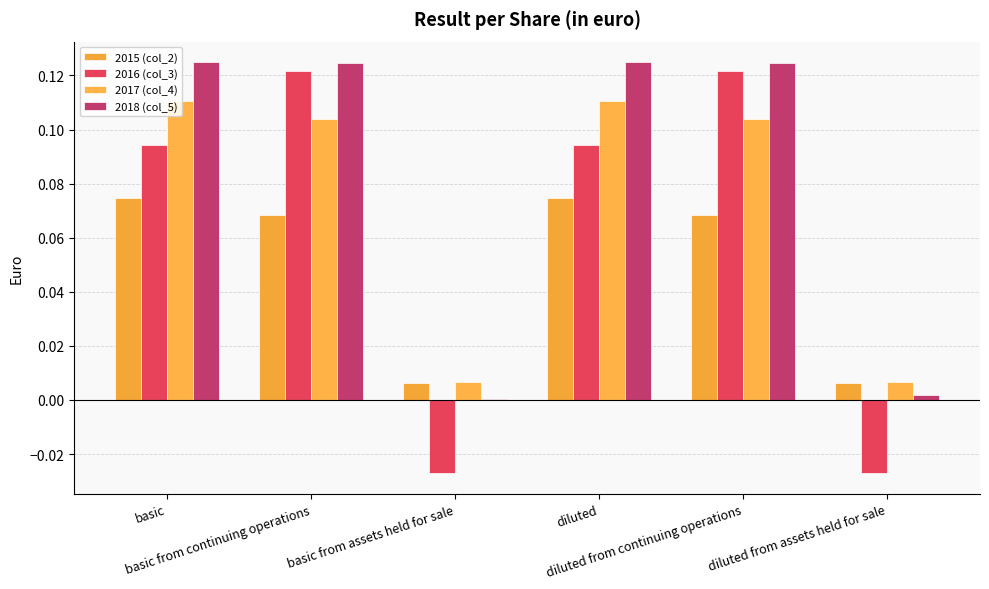

True or false: 2017 (col_4) has a value of 0.0 at basic from assets held for sale.

False